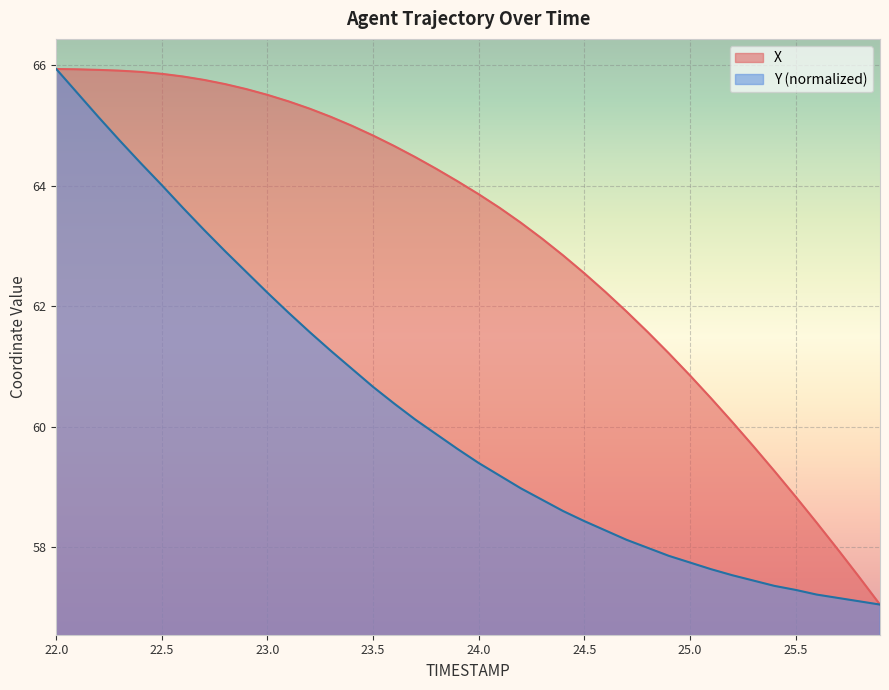

Is it true that Y equals 41.3 at 24.2?

False